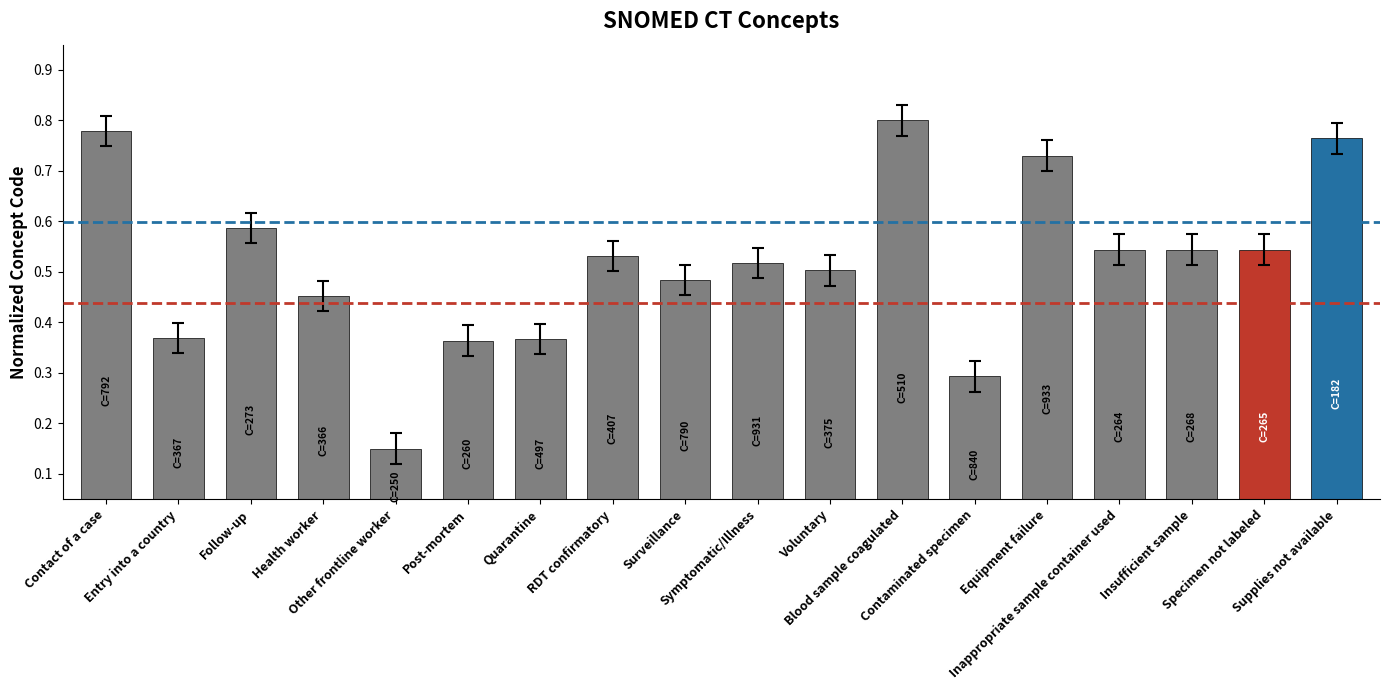

What is the sum of all values?

9.3